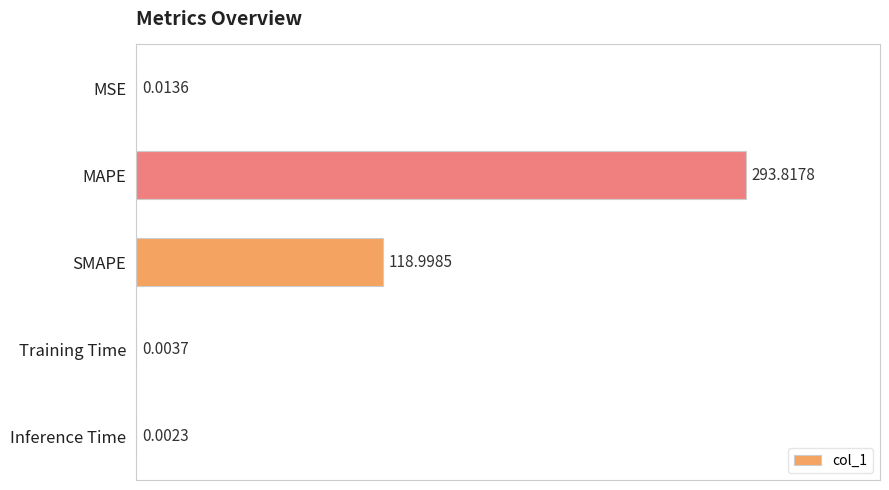

At which label is the value closest to 146?

SMAPE